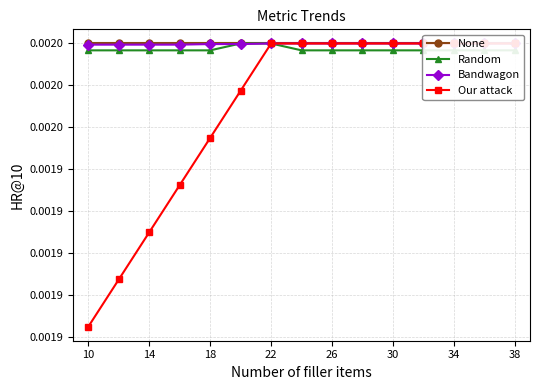

True or false: Our attack and None intersect in this chart.

False